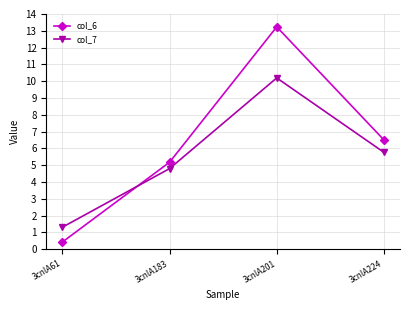

Which label corresponds to the largest value in the chart?

3cnlA201